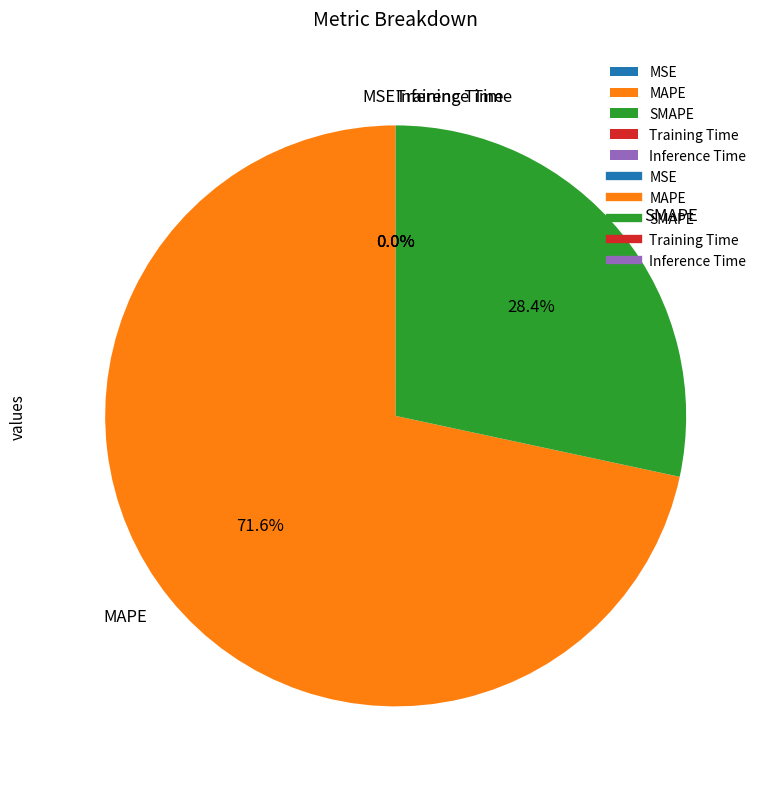

Does SMAPE account for over 50% of the chart?

No